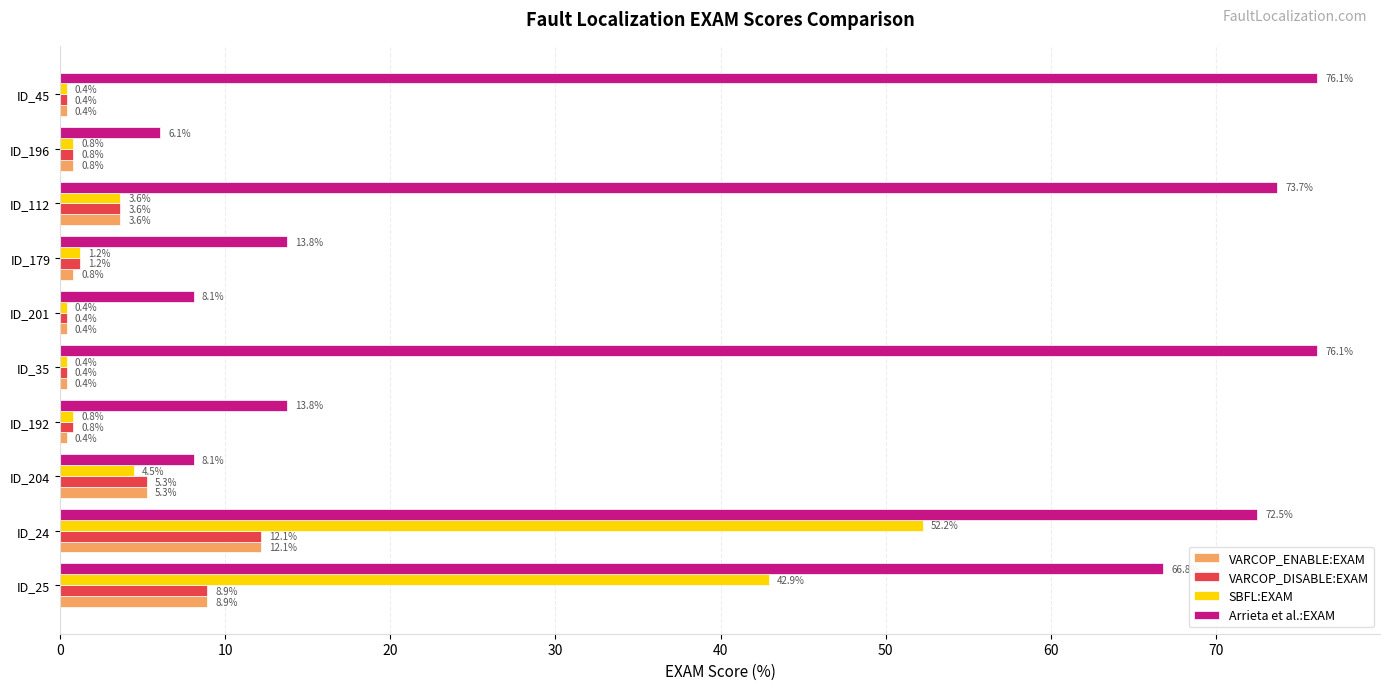

The Arrieta et al.:EXAM series shows 66.8 at ID_25. True or false?

True